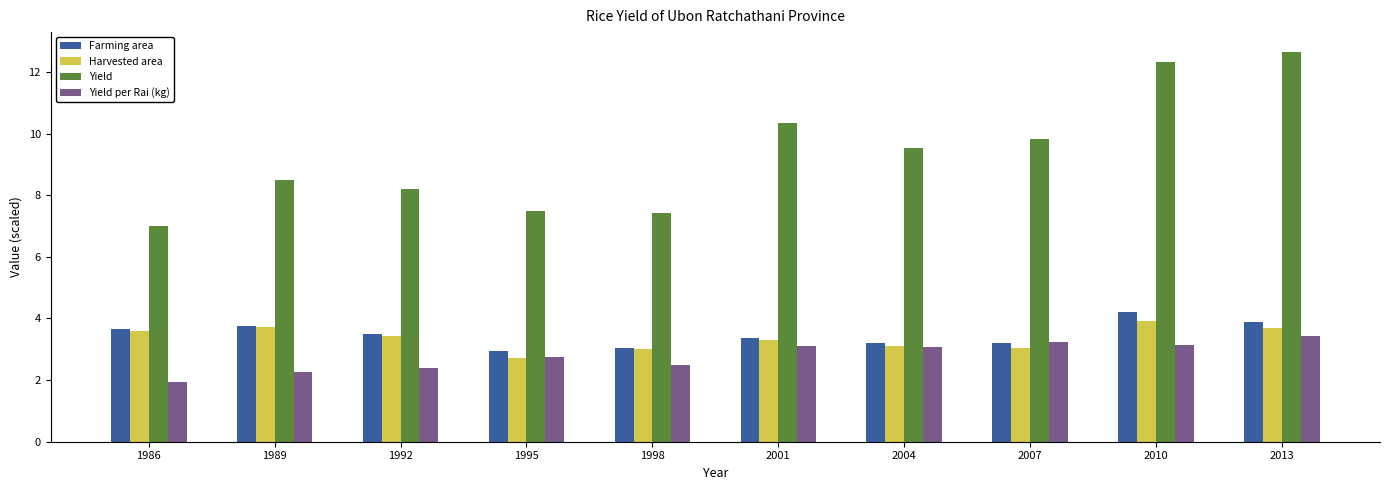

What is the value of the Farming area bar at the 3rd from the left?

3.5